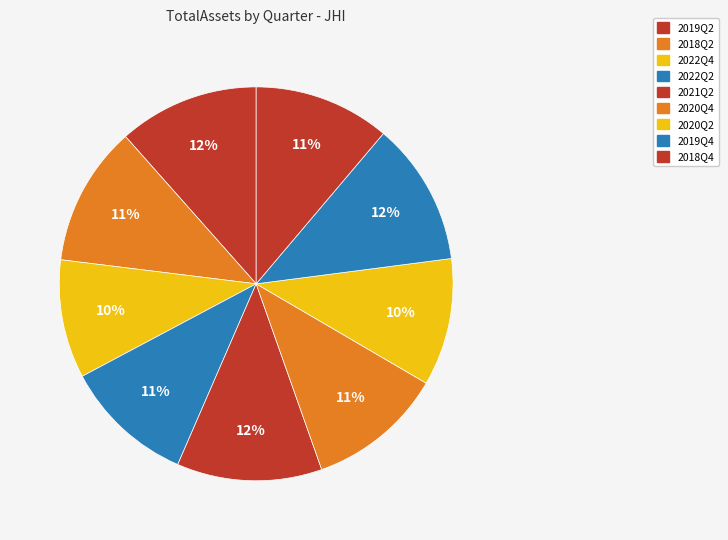

How many segments does this pie chart have?

9